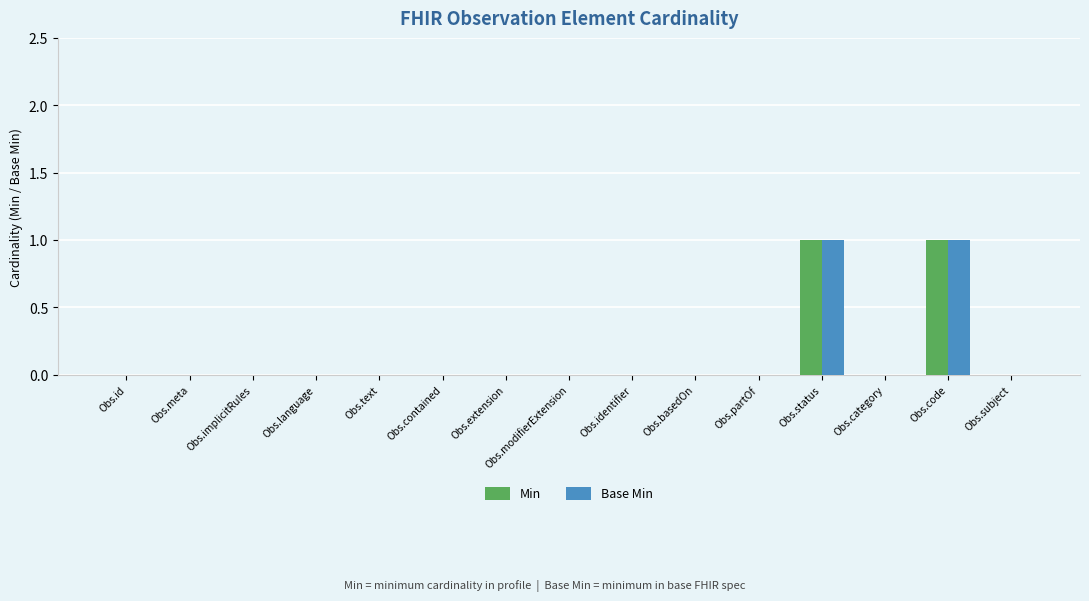

Count the number of categories in the chart.

15